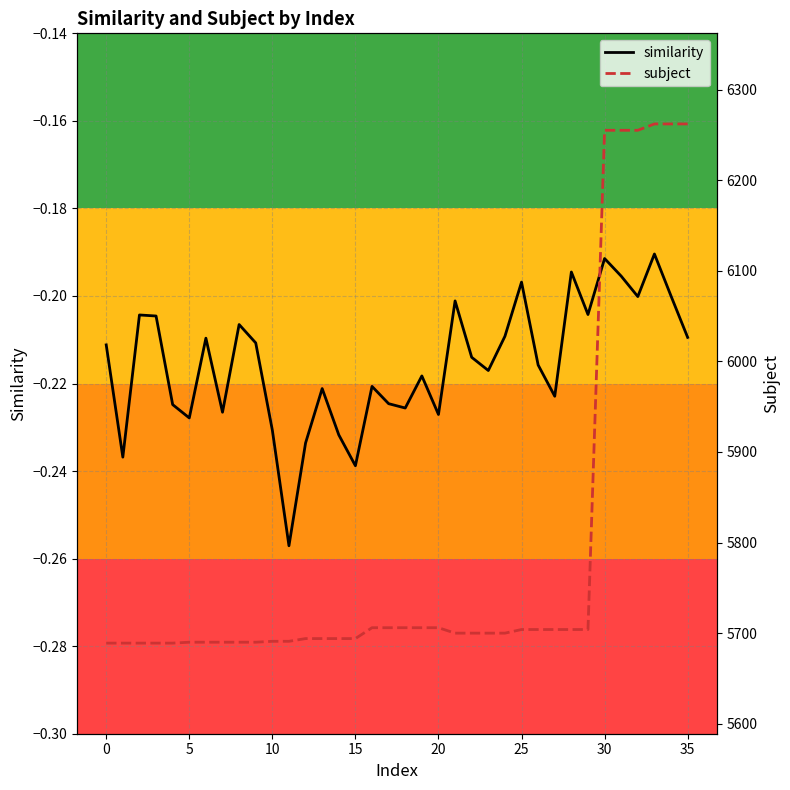

Which series changed the most between 0 and 31?

subject